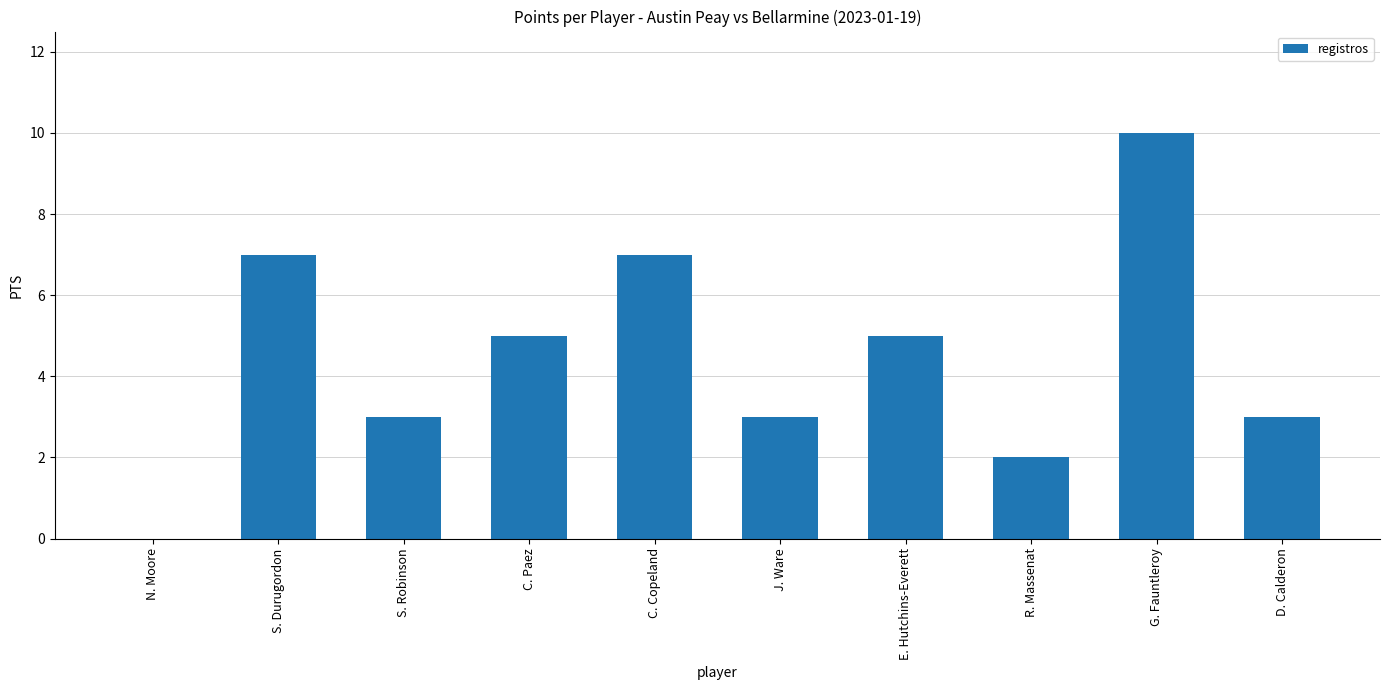

What is the change in value from N. Moore to R. Massenat?

+2